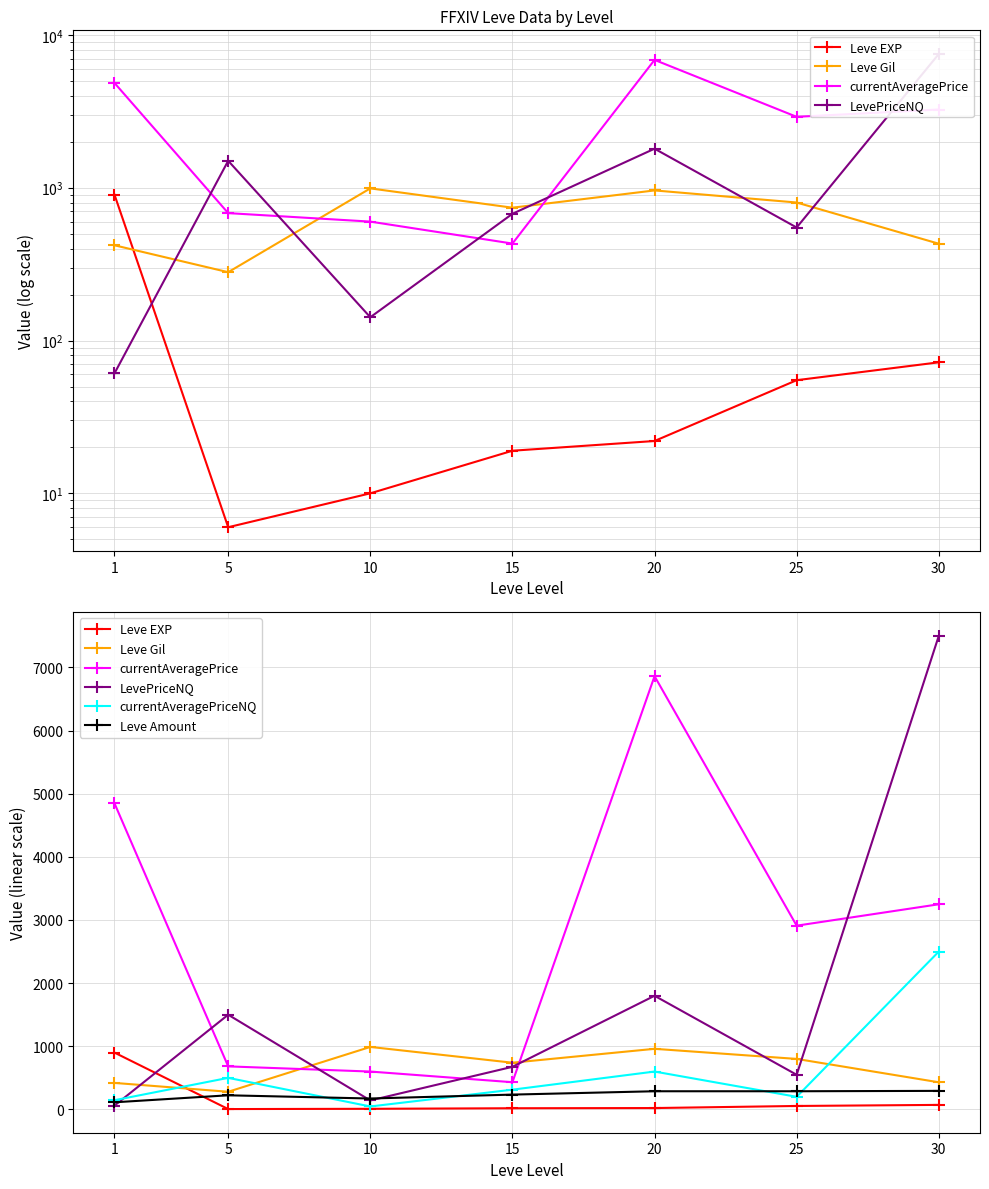

Which series changed the most between 1 and 15?

currentAveragePrice